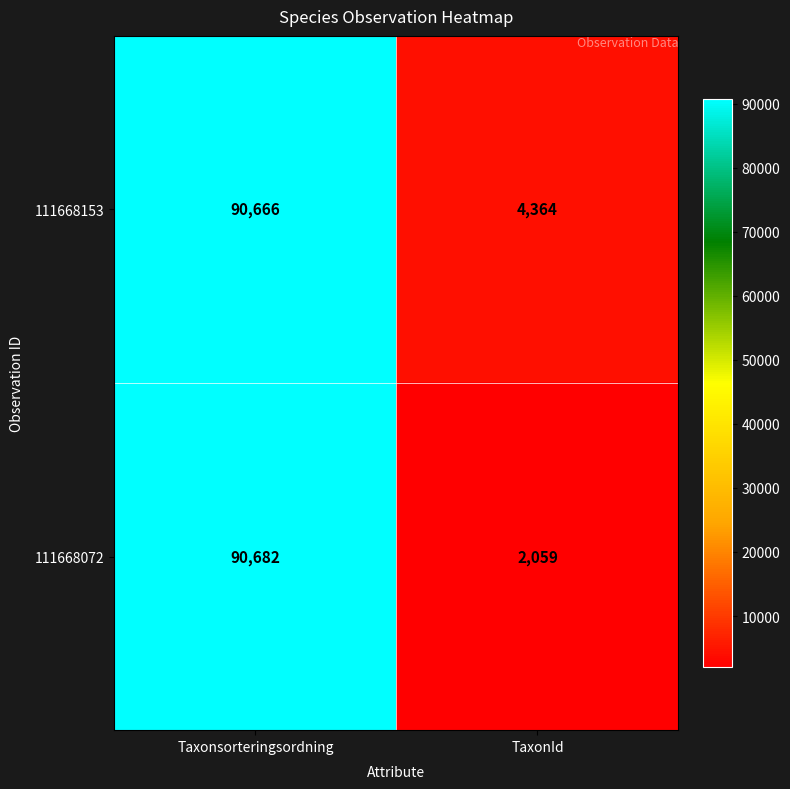

What is the difference between the highest and lowest values at Taxonsorteringsordning?

16